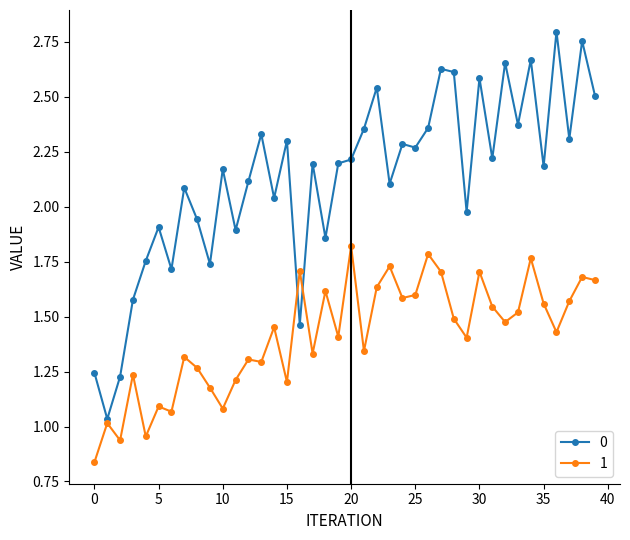

List the series in order of their peak value, lowest first.

1, 0